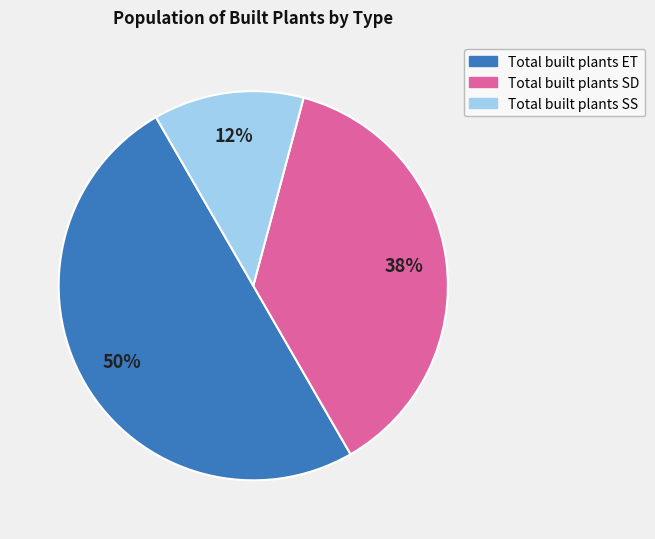

Is the sum of Total built plants ET and Total built plants SD greater than half?

Yes